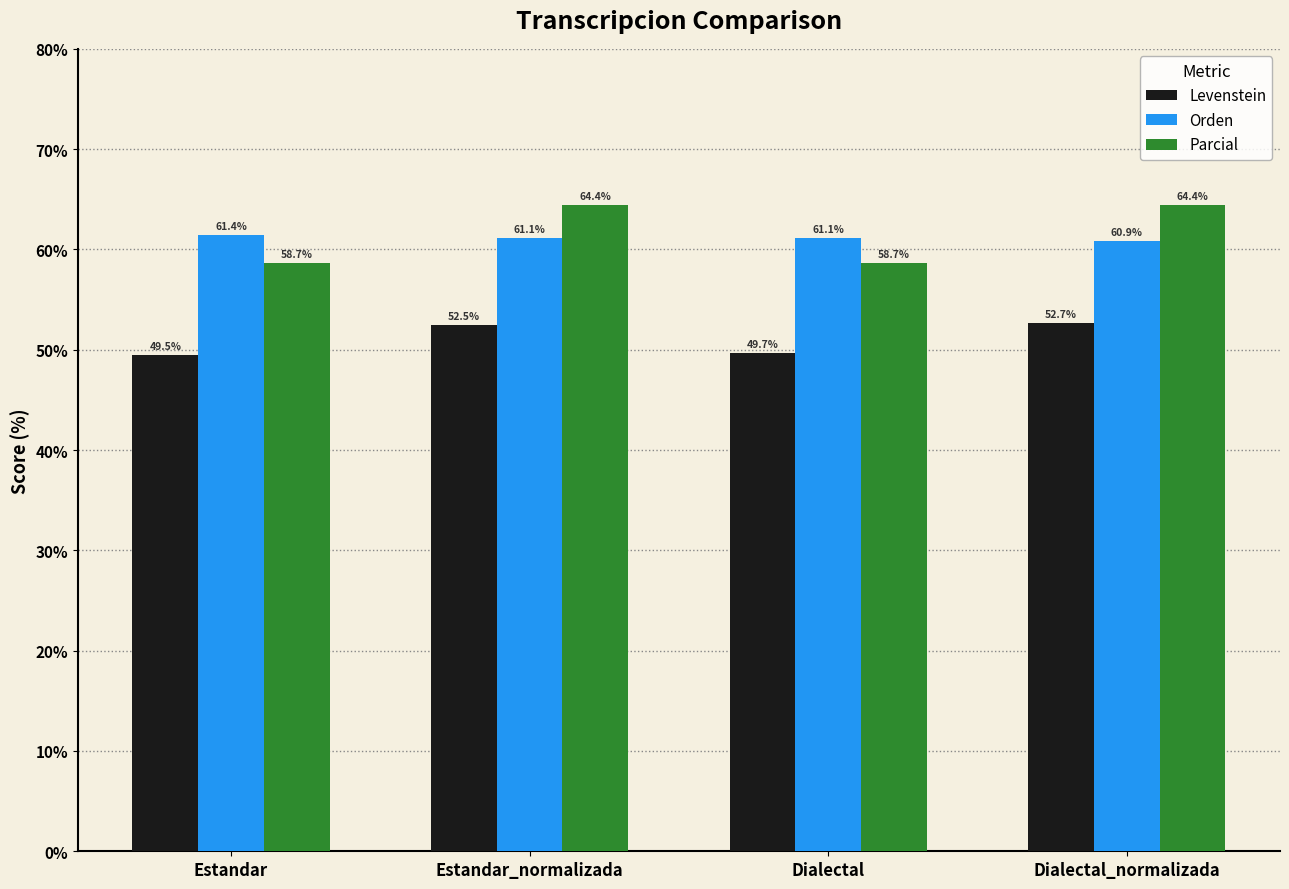

Reading left to right, transcribe all the data shown in this chart.

Levenstein: 49.5	52.5	49.7	52.7
Orden: 61.4	61.1	61.1	60.9
Parcial: 58.7	64.4	58.7	64.4